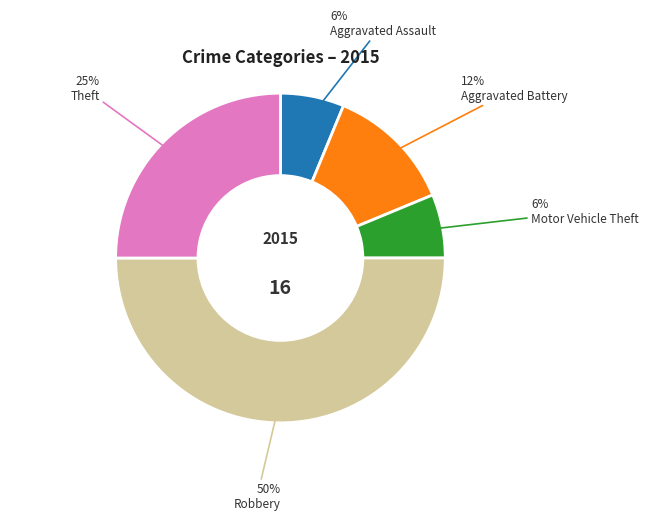

What is the ratio of the value at Motor Vehicle Theft to the value at Aggravated Battery?

0.5